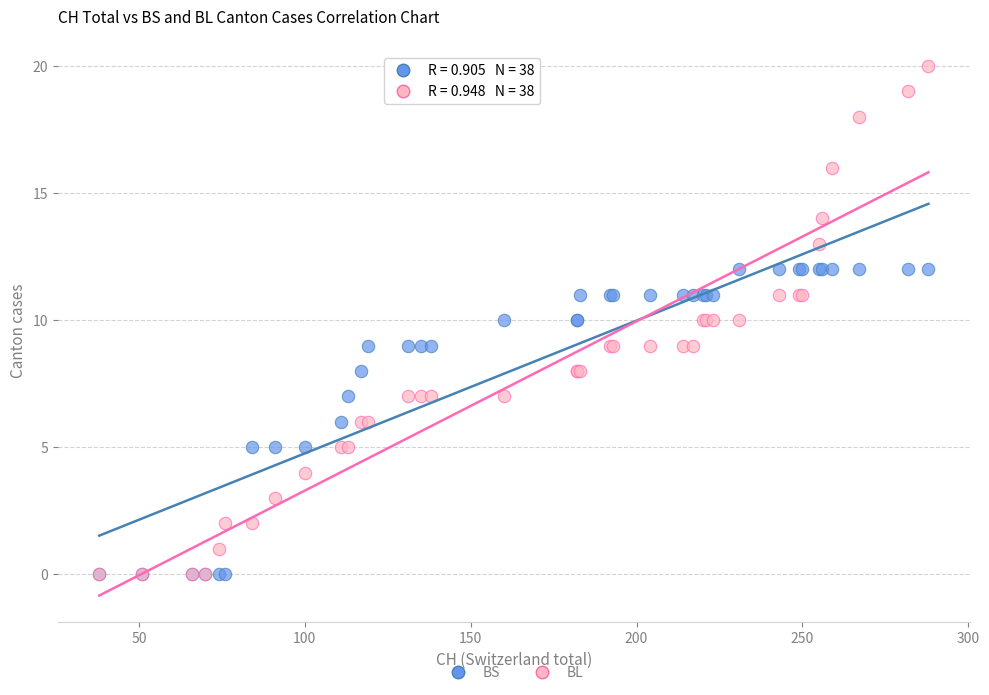

What are all the series names shown in the legend?

BS, BL